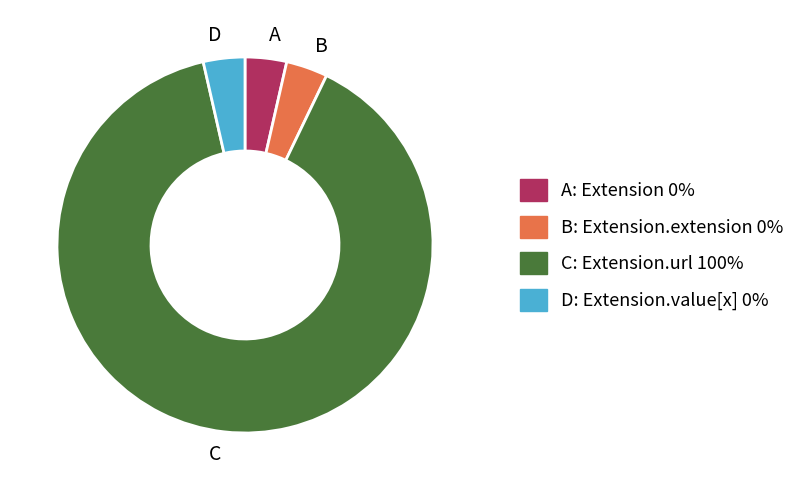

Which slice is the largest?

C